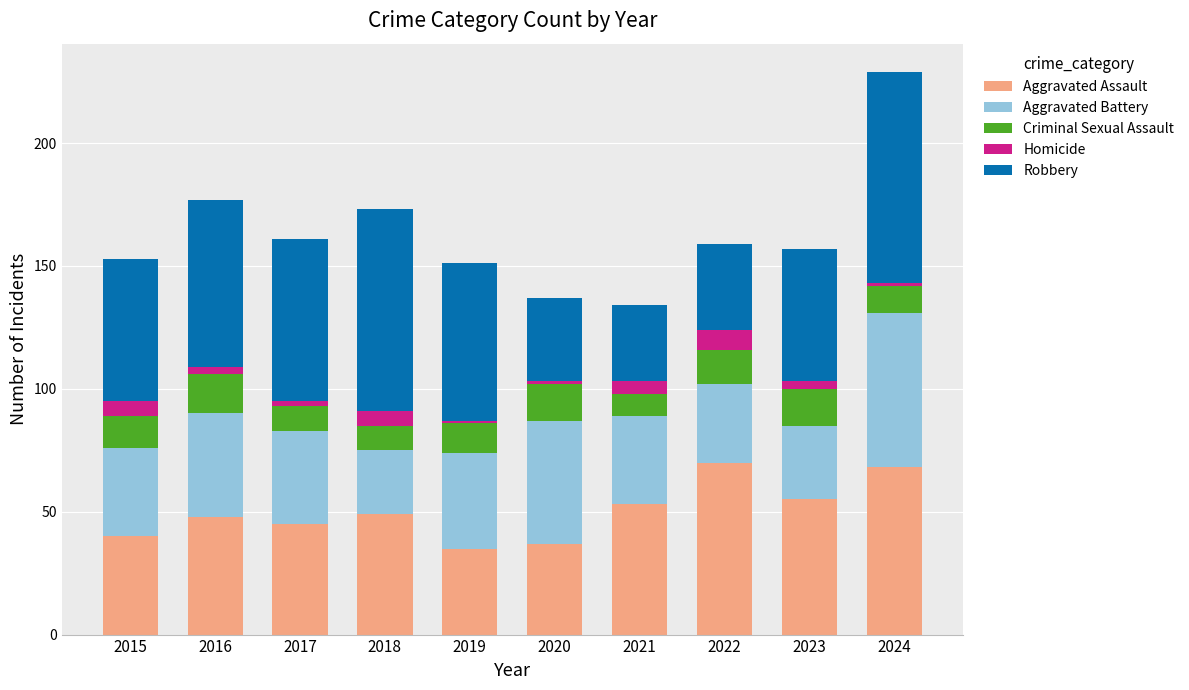

The value of Aggravated Assault at 2022 is 70. True or false?

True